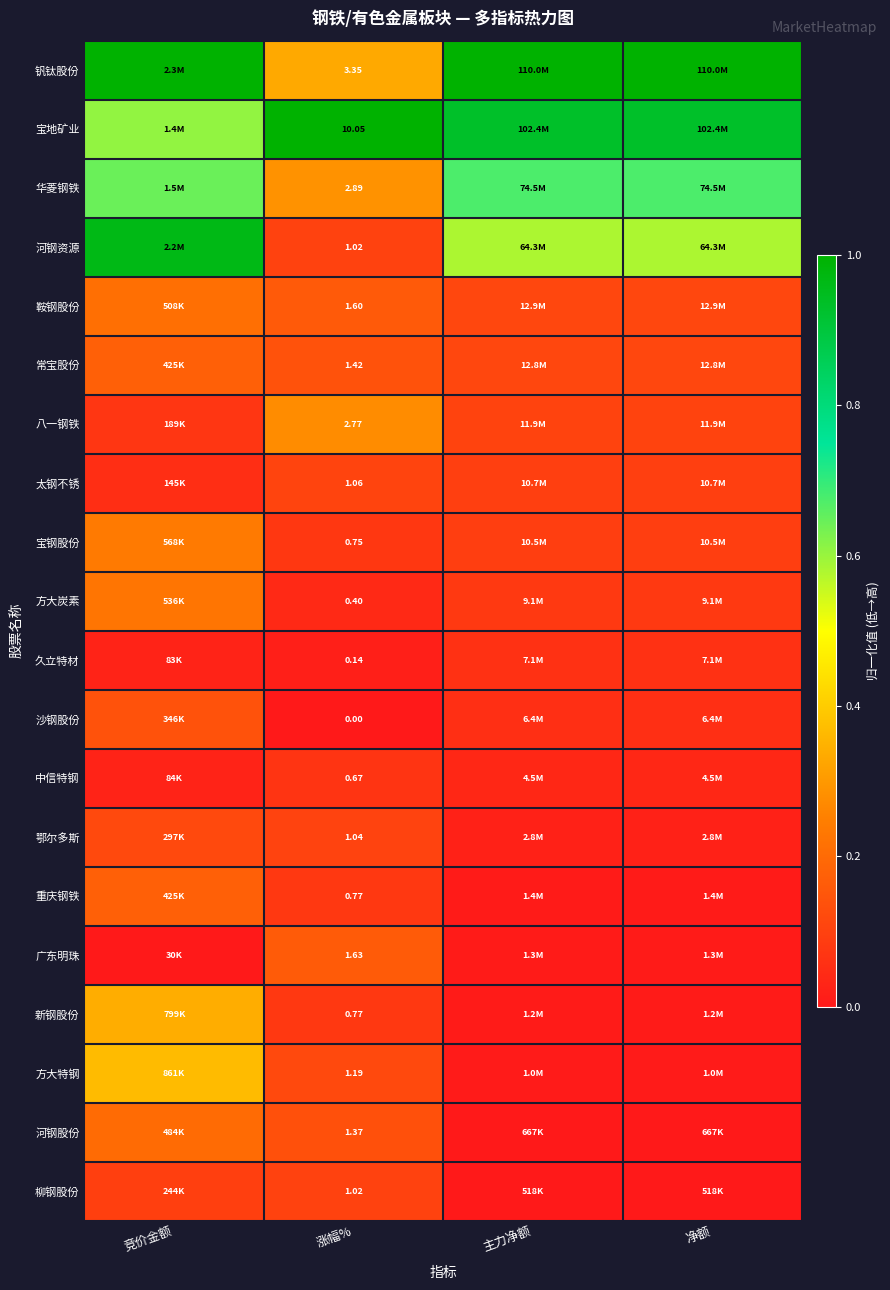

Where is 中信特钢 nearest to the value 0?

竞价金额